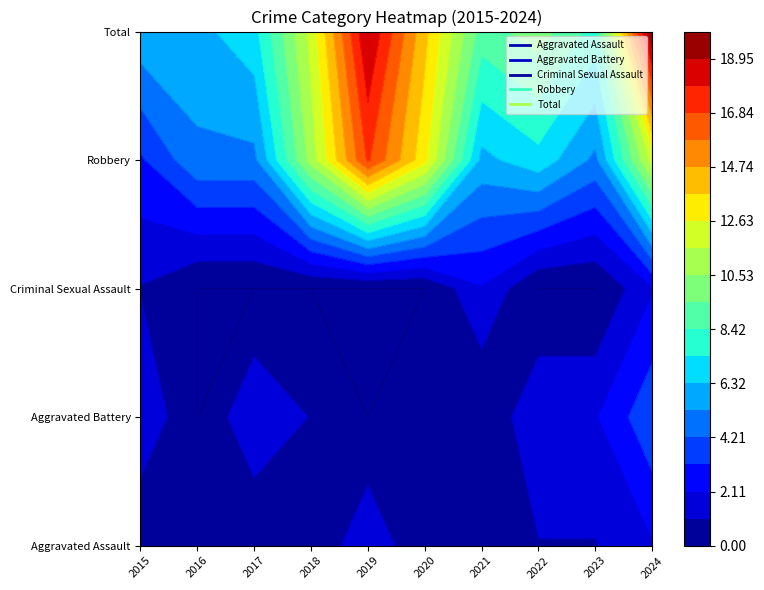

Which category has the highest value in the Total series?

2024